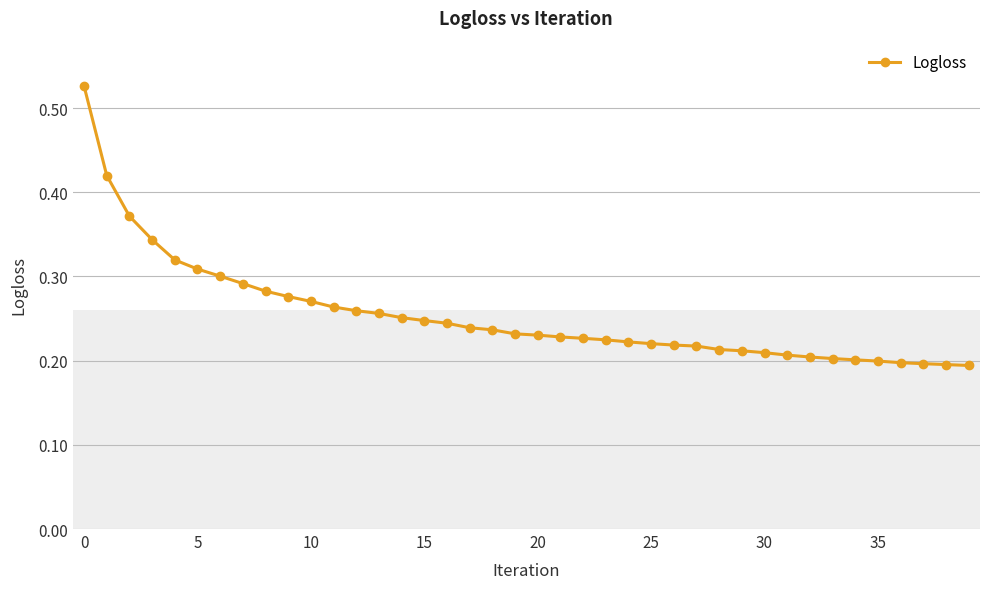

How many values are between 0 and 1?

40